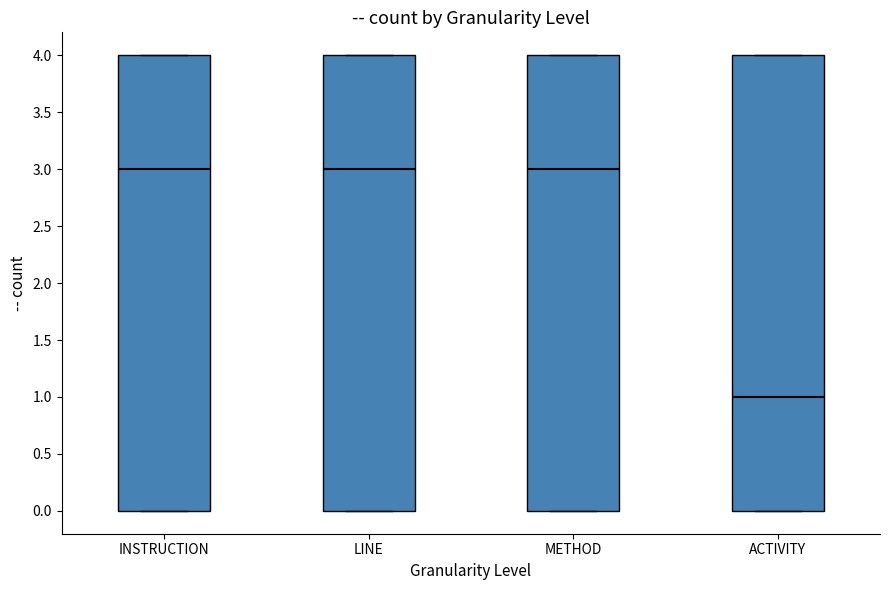

Reading left to right, read every box against the y-axis: the position of its median line, the range the box covers, and the ends of its whiskers. The values are not printed on the chart, so give them approximately, as read against the axis.

INSTRUCTION: median 3, box 0 to 4, whiskers 0 to 4
LINE: median 3, box 0 to 4, whiskers 0 to 4
METHOD: median 3, box 0 to 4, whiskers 0 to 4
ACTIVITY: median 1, box 0 to 4, whiskers 0 to 4